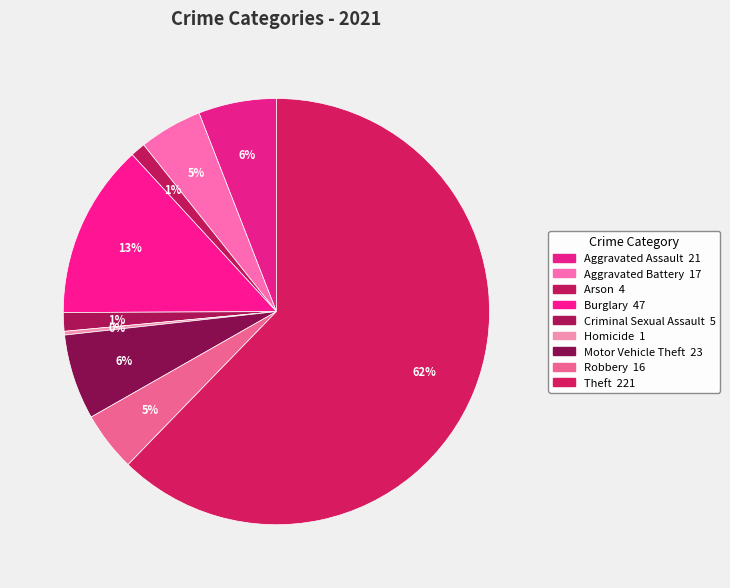

Combined, do Motor Vehicle Theft and Robbery account for over 50%?

No